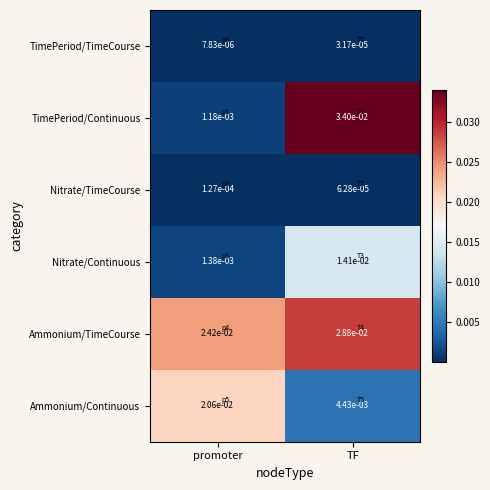

At which label does Ammonium/Continuous reach its minimum?

TF